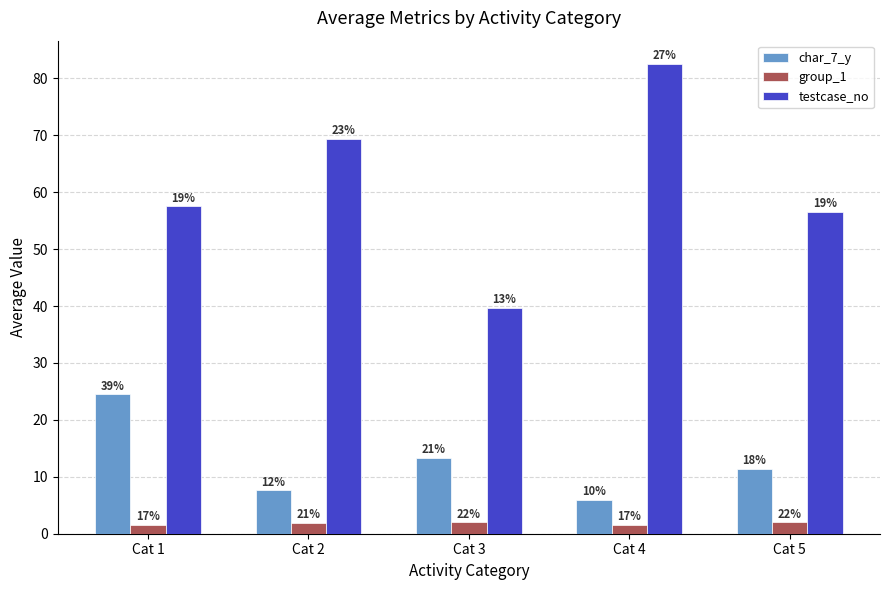

Rank the series at Cat 4 from lowest to highest value.

group_1, char_7_y, testcase_no